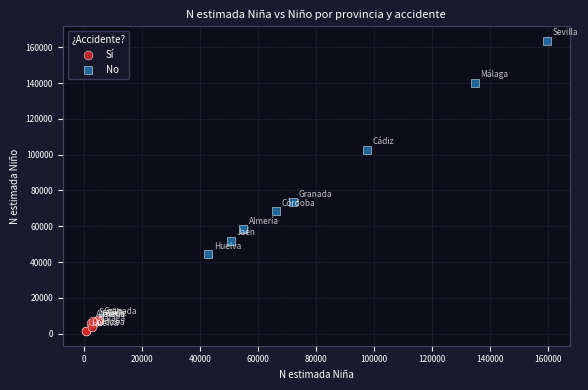

Which series contains the highest Y value?

No